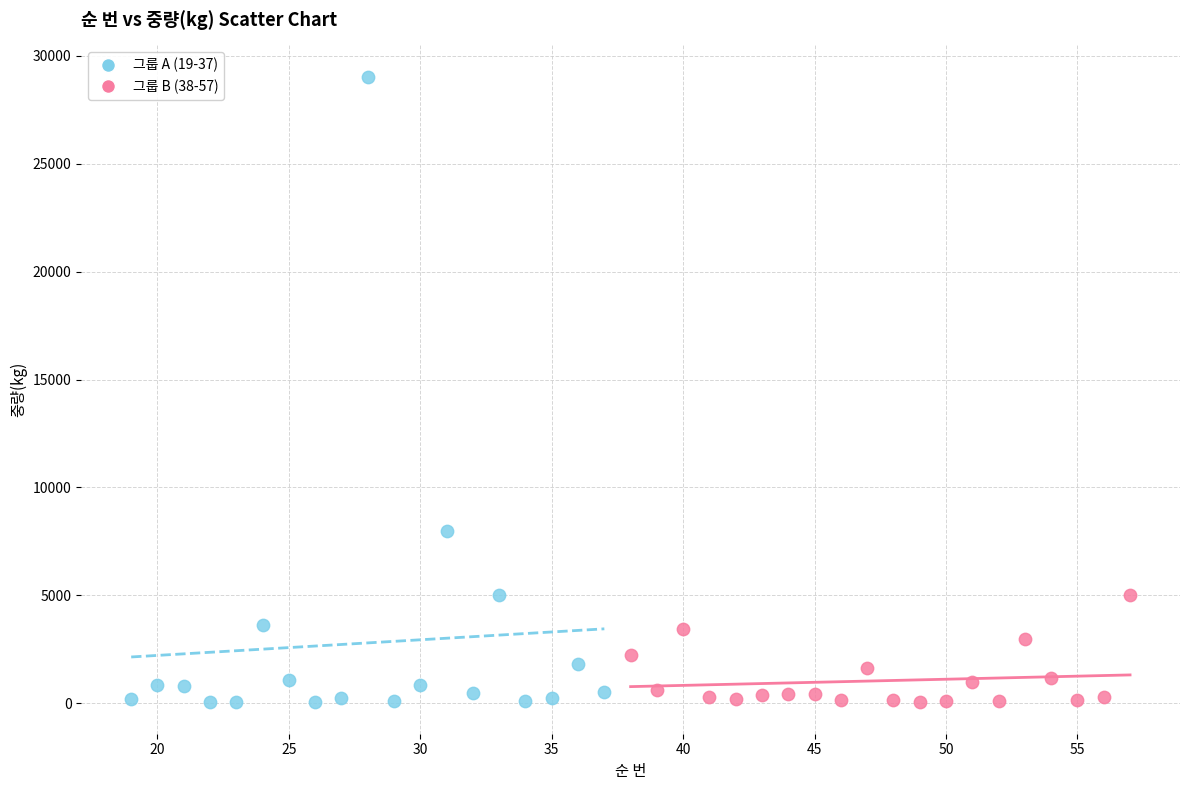

Which series has the widest spread of Y values?

그룹 A (19-37)